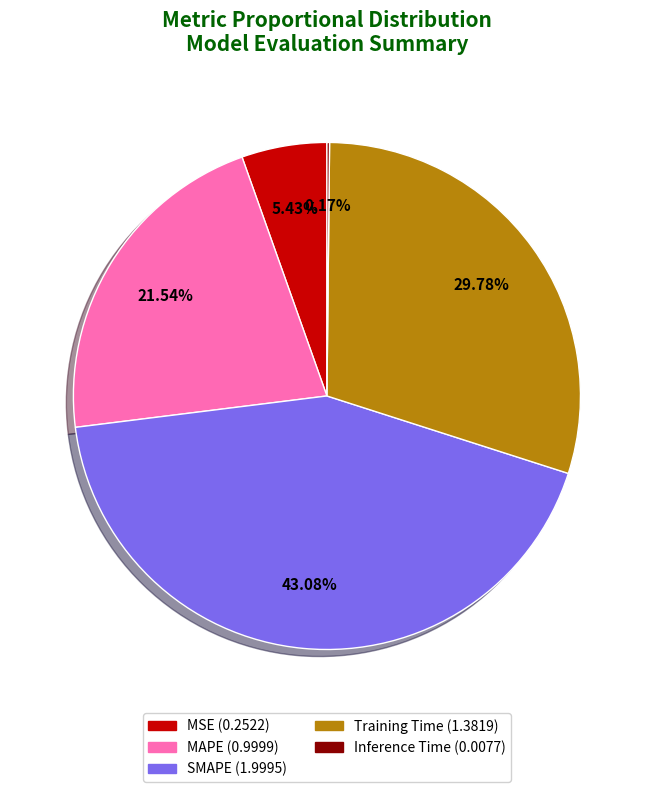

Which has a higher value, Training Time or MSE?

Training Time